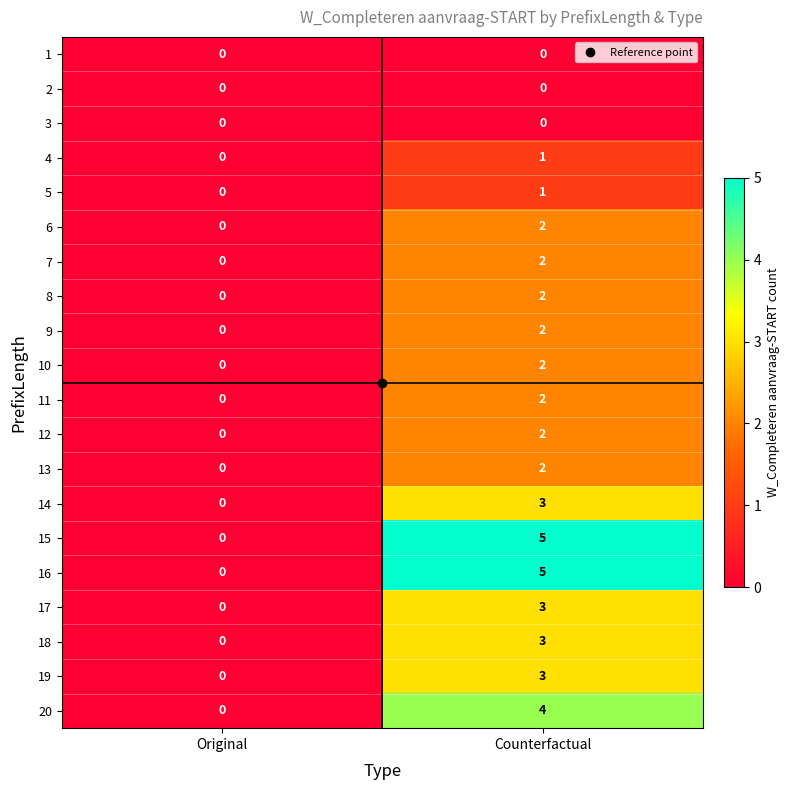

Rank the categories by 9 value from highest to lowest.

Counterfactual, Original